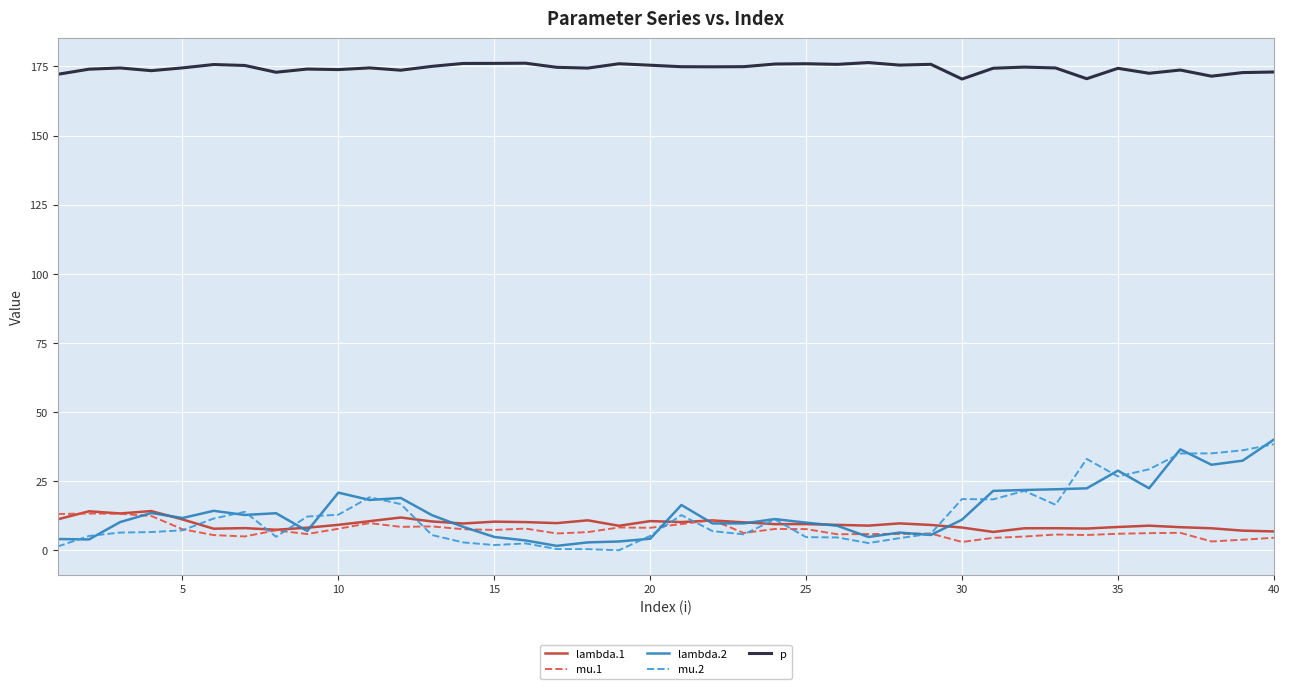

True or false: mu.1 and lambda.2 cross at least once.

True